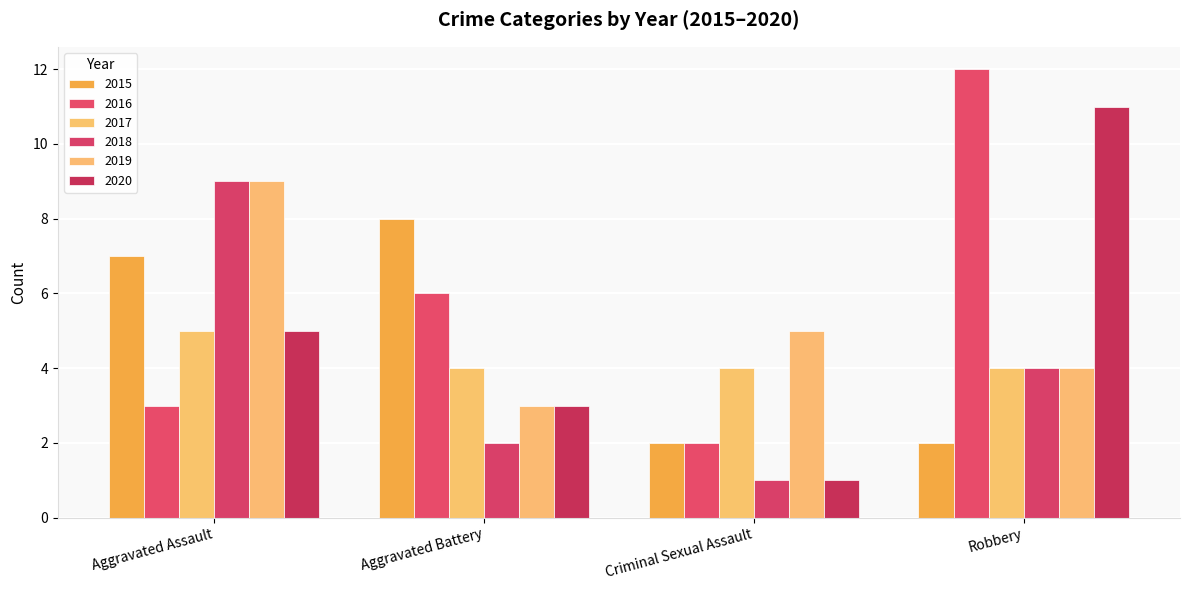

What is the total value across all series at Robbery?

37